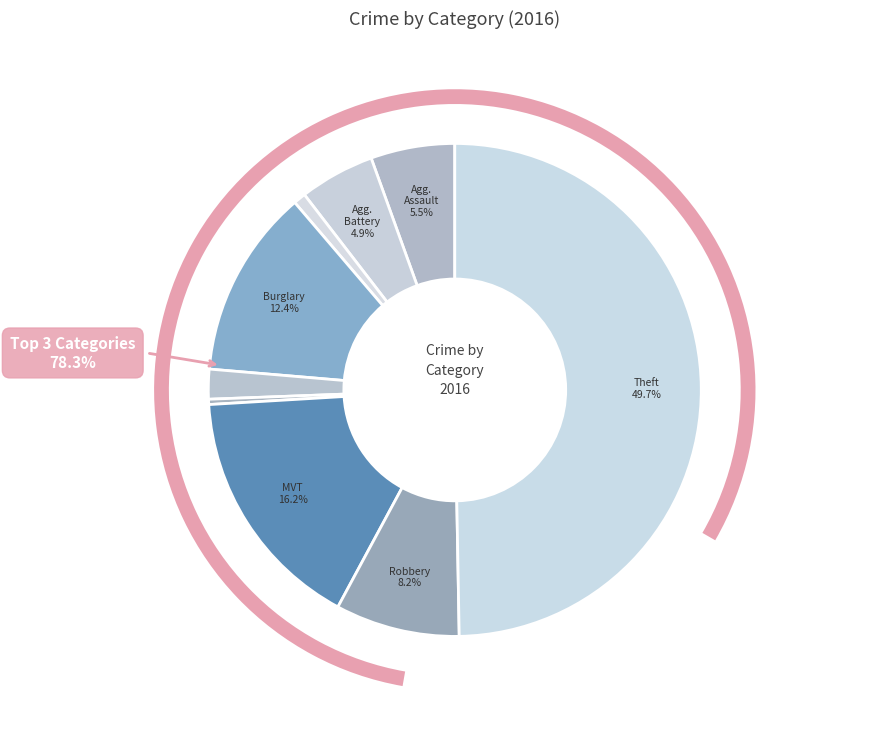

Does any single category account for the majority?

No